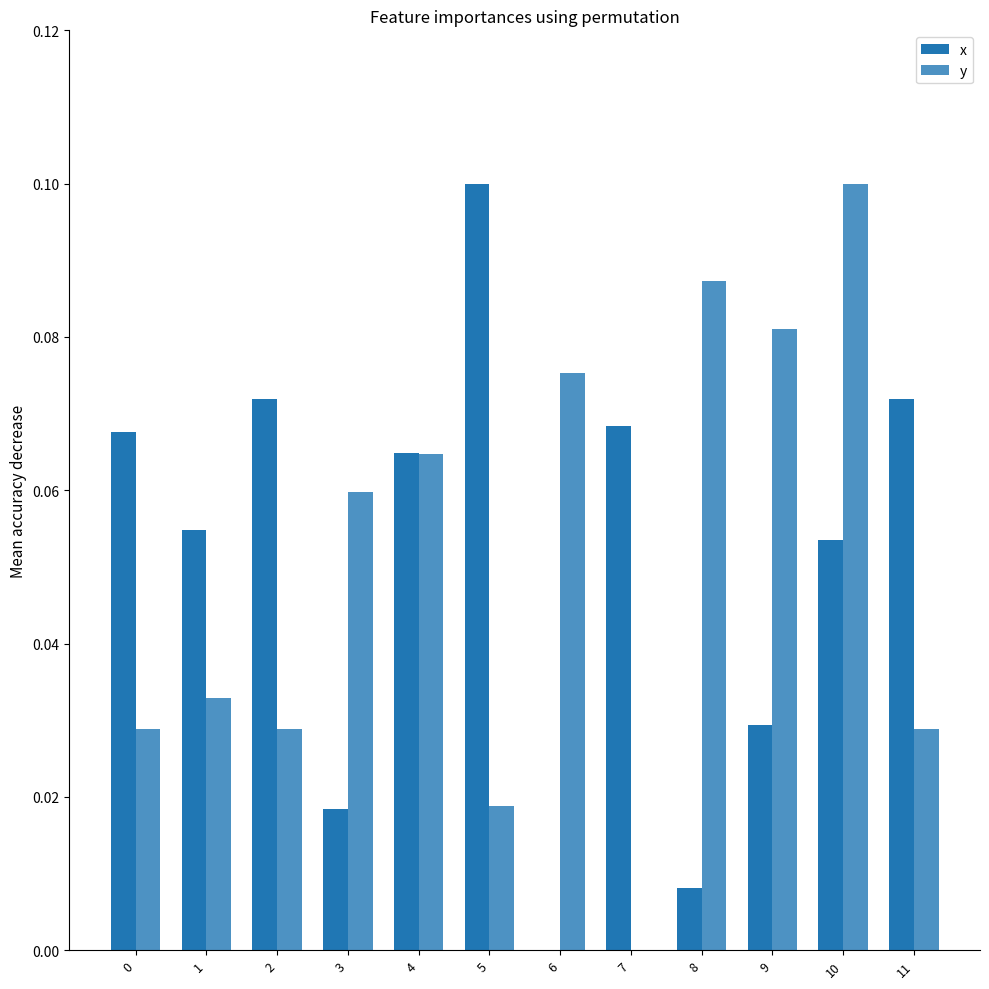

How many data points does each series have?

12